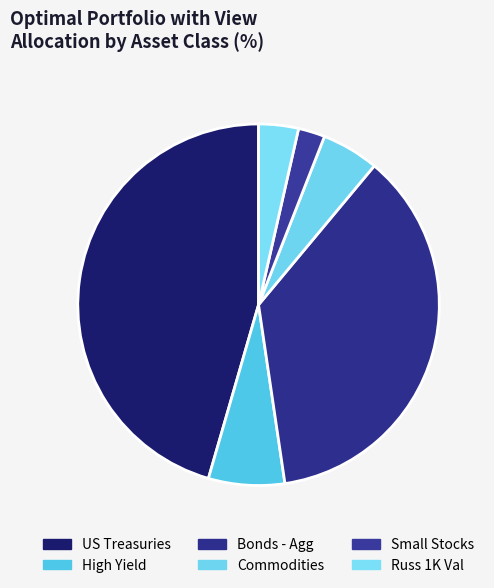

How many slices are in this pie chart?

6